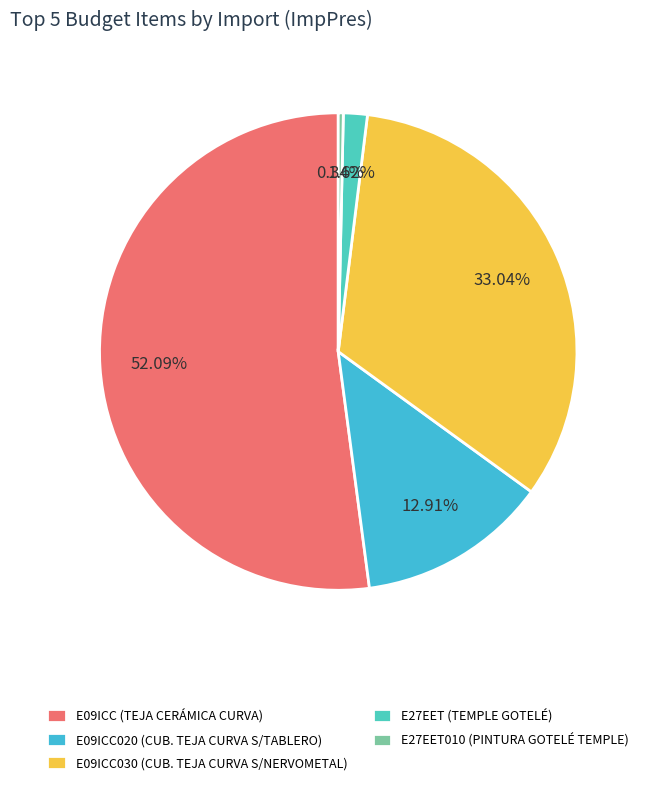

Does E09ICC030 (CUB. TEJA CURVA S/NERVOMETAL) account for over 50% of the chart?

No